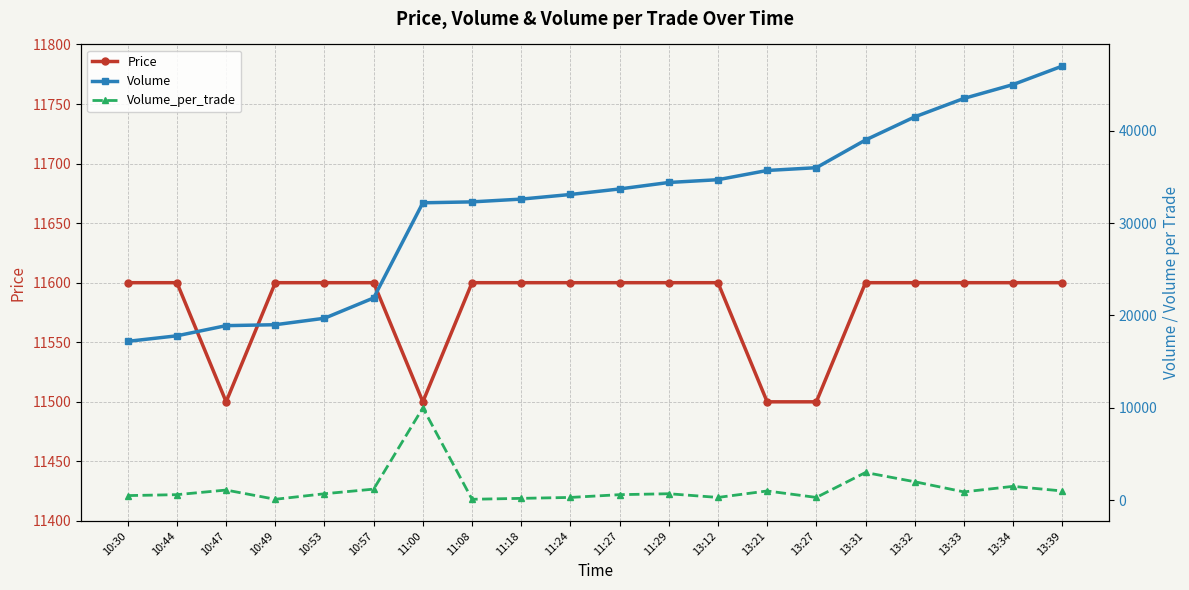

At which label does Price reach its minimum?

10:47